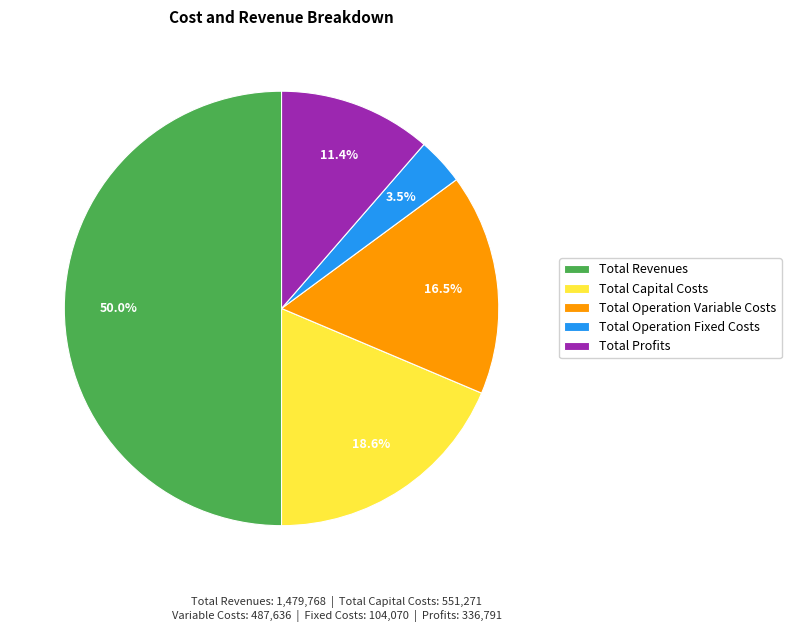

Does Total Capital Costs account for over 50% of the chart?

No